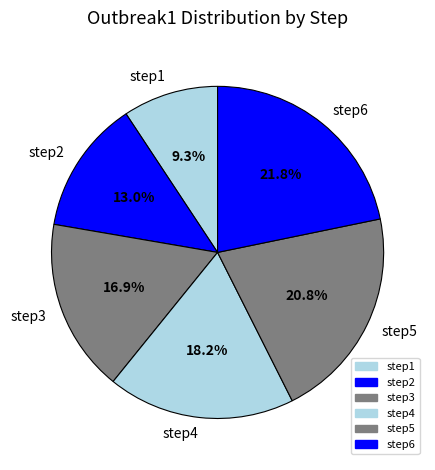

Rank the categories by value from lowest to highest.

step1, step2, step3, step4, step5, step6